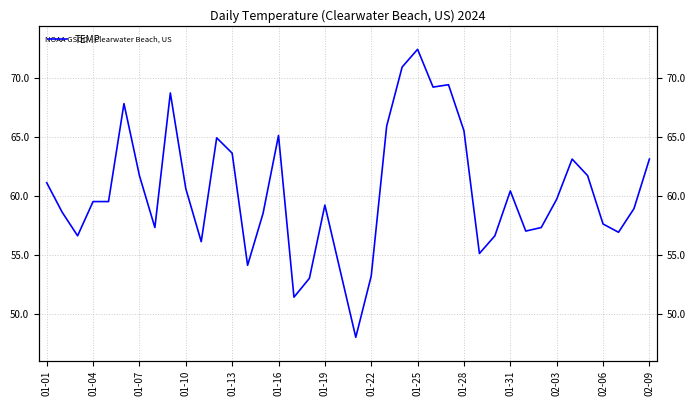

What is the sum of all values?

2412.8